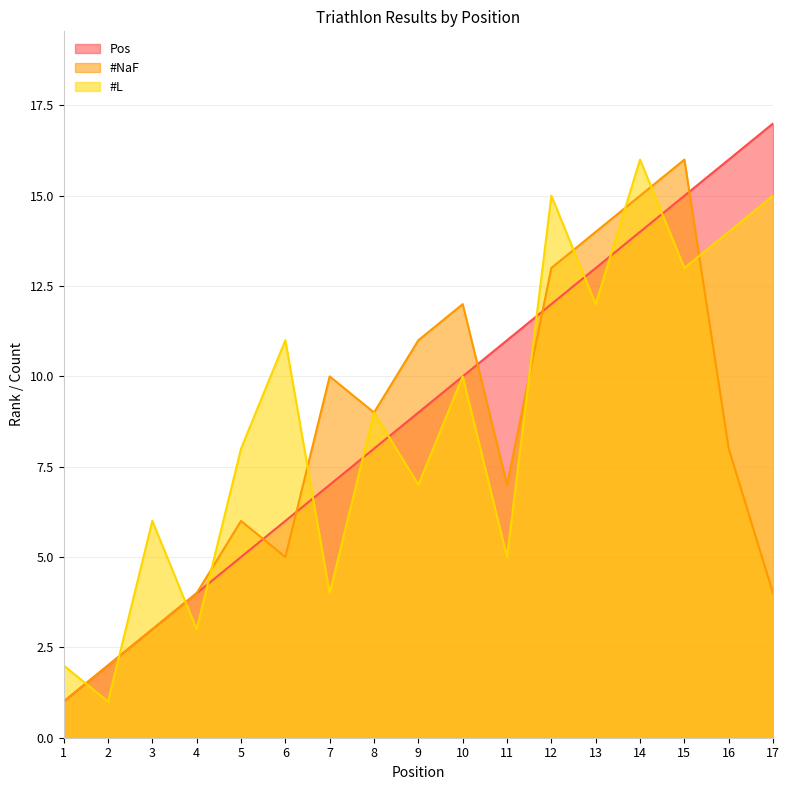

List the series in order of their overall mean, highest first.

Pos, #L, #NaF